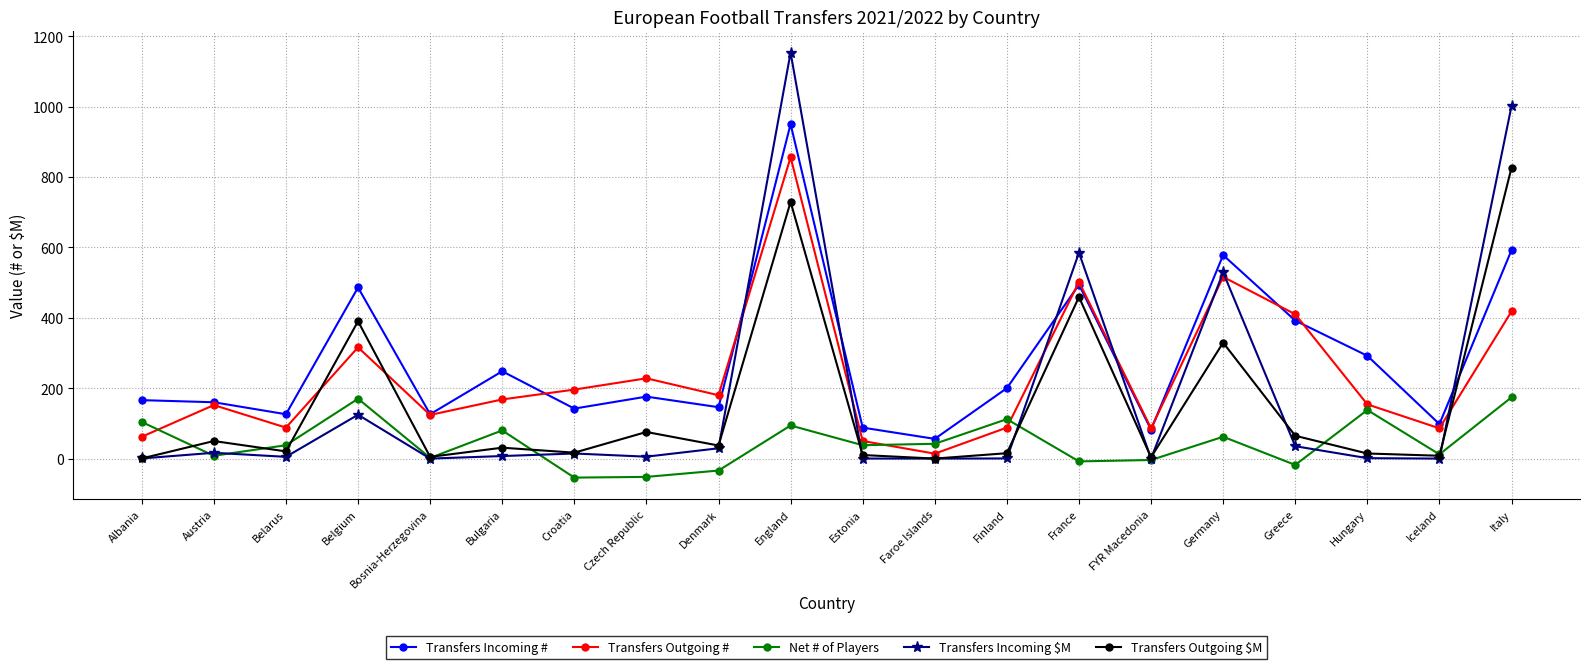

What is the greatest value displayed?

1153.1